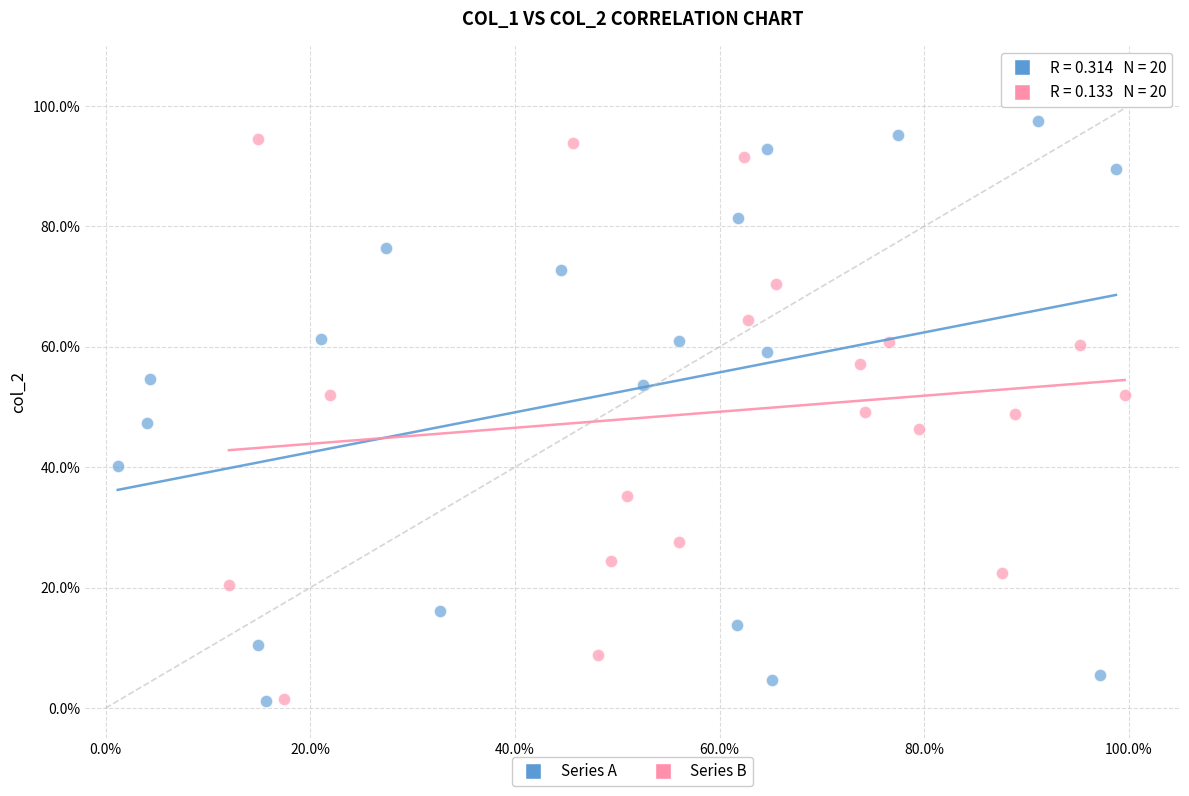

What are all the series names shown in the legend?

Series A, Series B